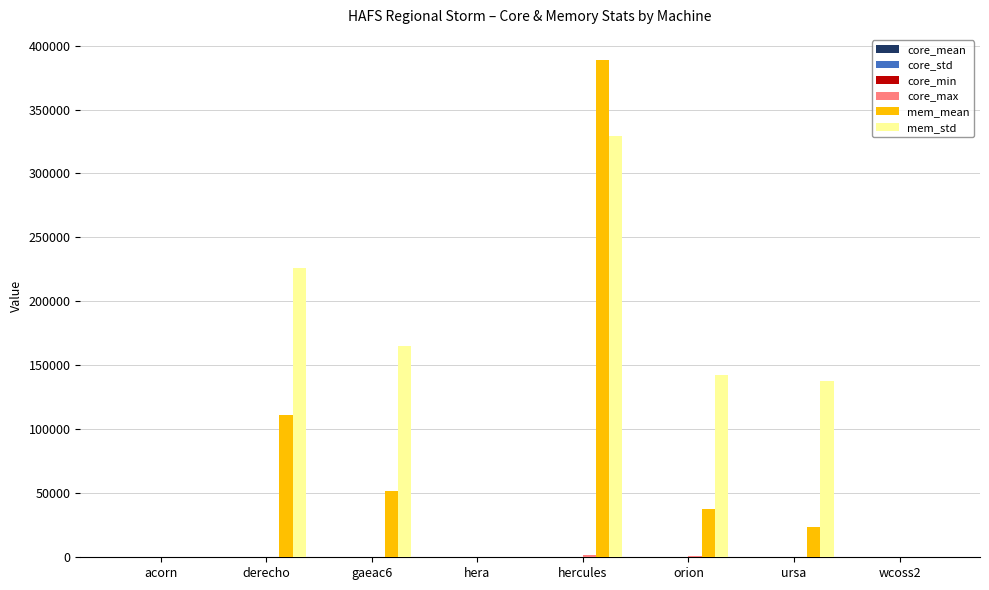

How many distinct data groups are displayed?

6